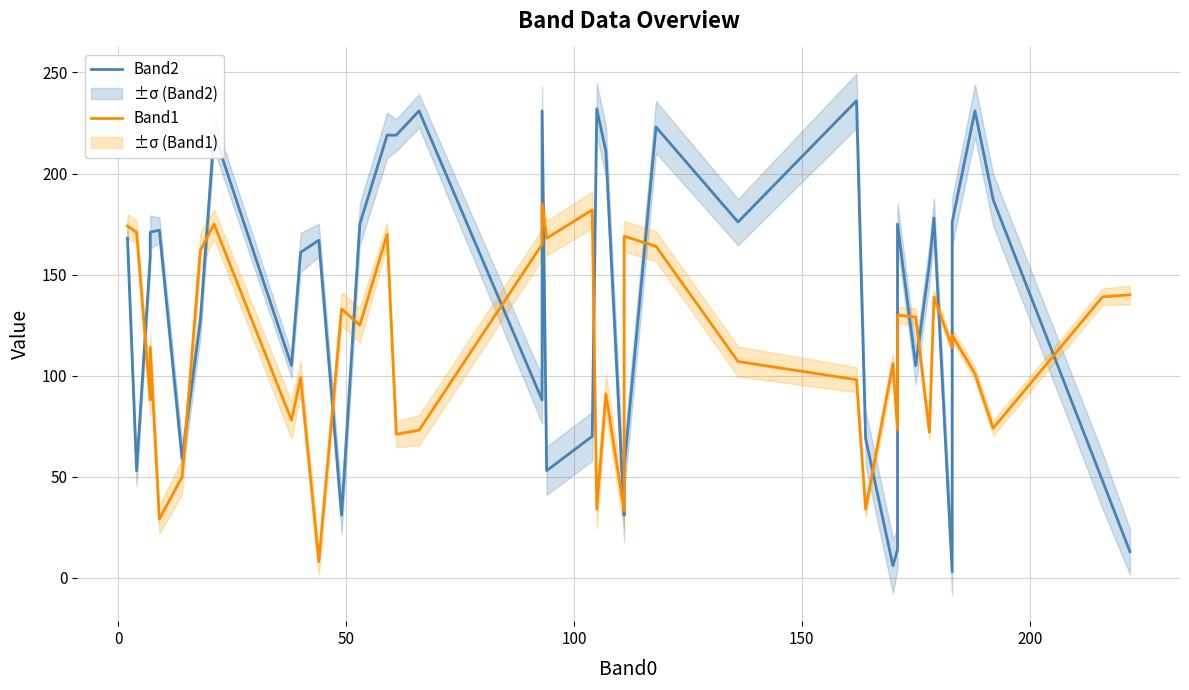

What is the sum of all Band1 values?

4487